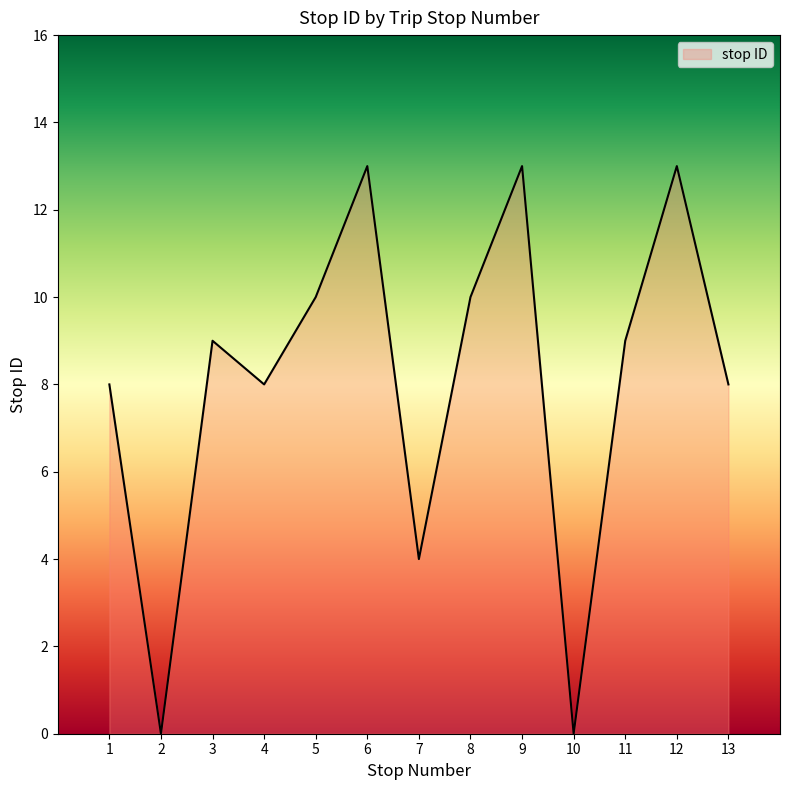

What is the difference between the second highest and minimum values?

13